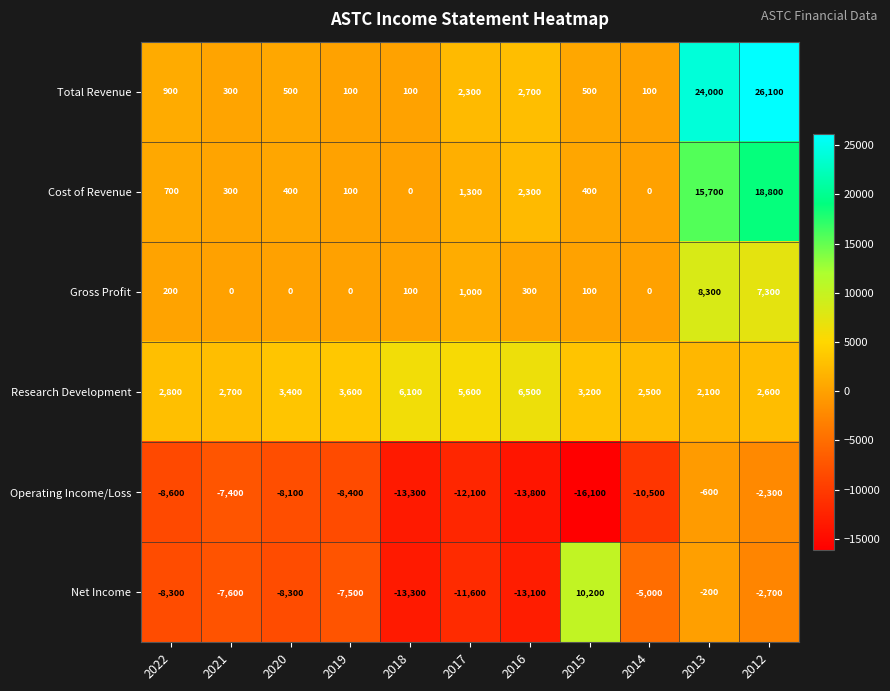

What is the approximate value of Research Development at 2012, to the nearest 50?

2600